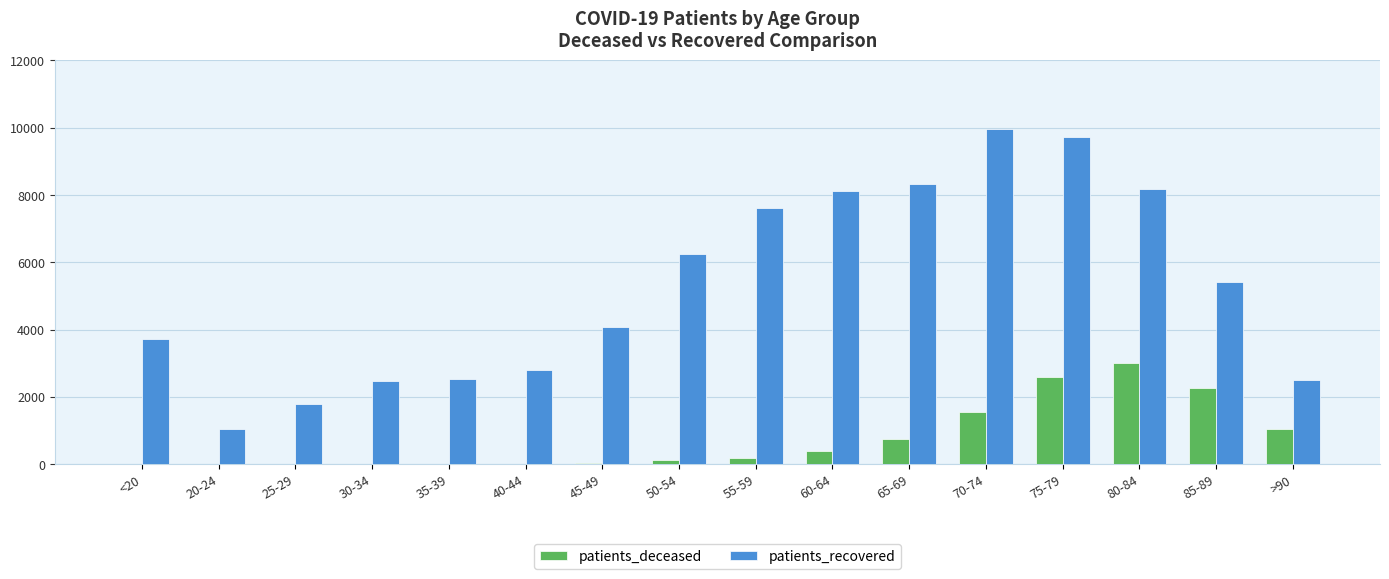

Is the value of patients_recovered at 50-54 greater than the value of patients_deceased at 70-74?

Yes